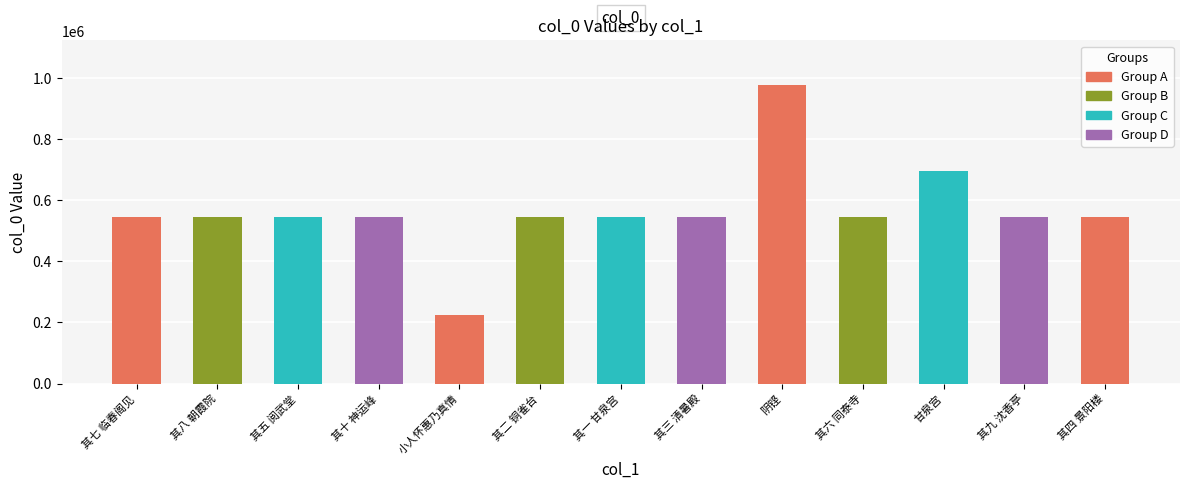

The value at 其五 阅武堂 is 544626. True or false?

True